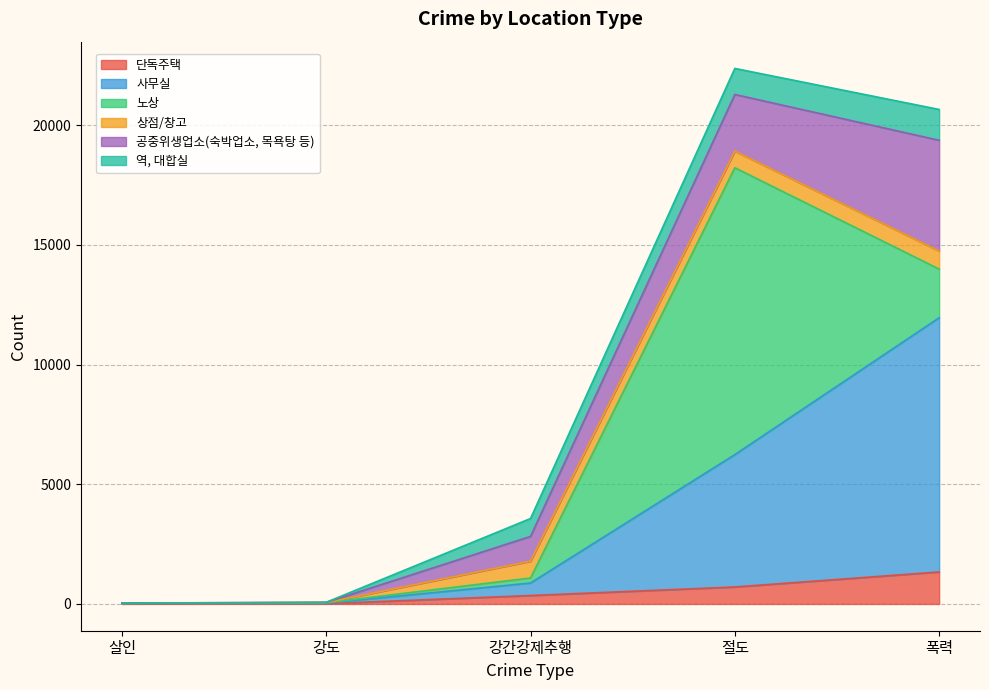

What are all the series names shown in the legend?

단독주택, 사무실, 노상, 상점/창고, 공중위생업소(숙박업소, 목욕탕 등), 역, 대합실